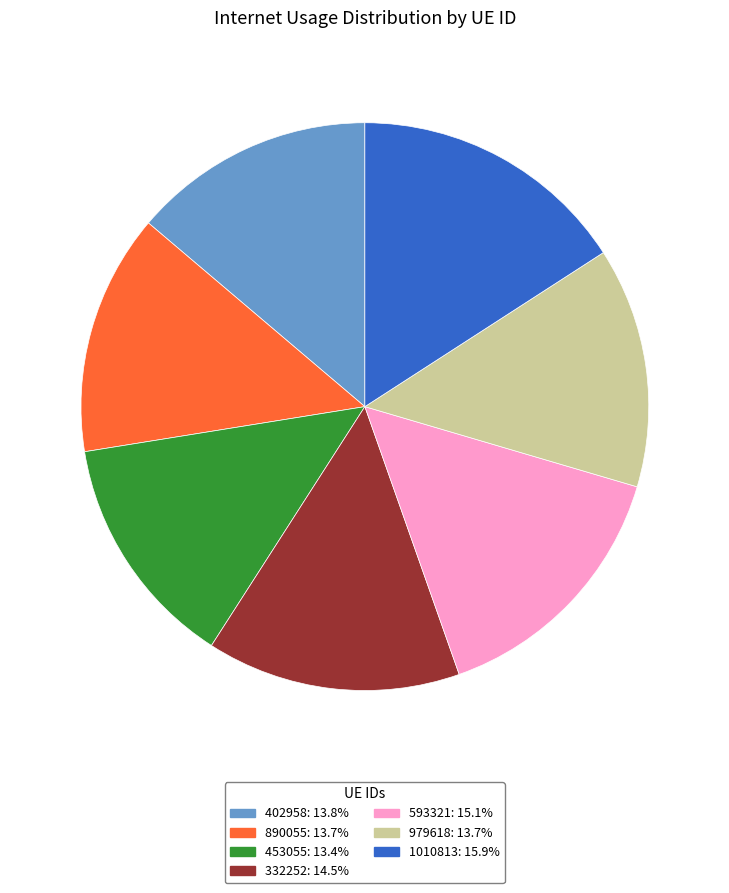

Is the sum of 890055 and 402958 greater than half?

No